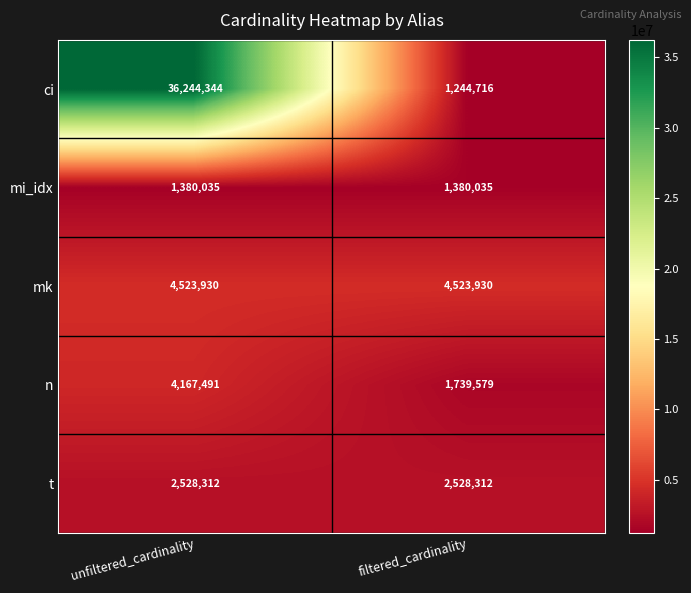

What is the sum of all ci values?

37489060